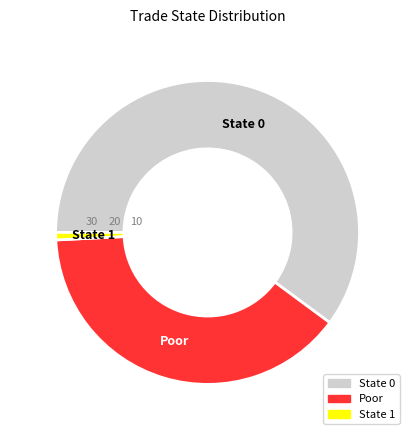

Is there a majority slice in this chart?

Yes